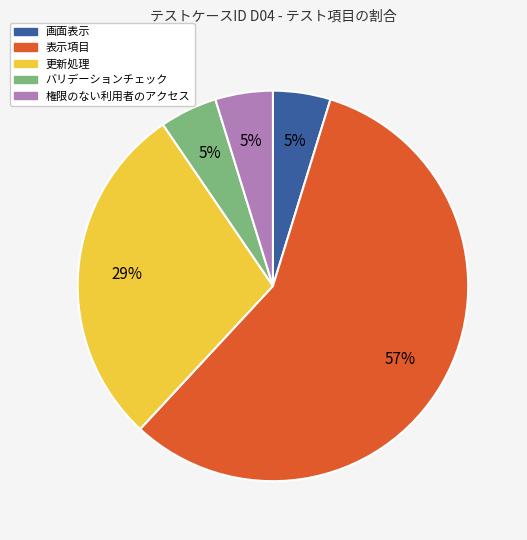

Combined, do バリデーションチェック and 画面表示 account for over 50%?

No